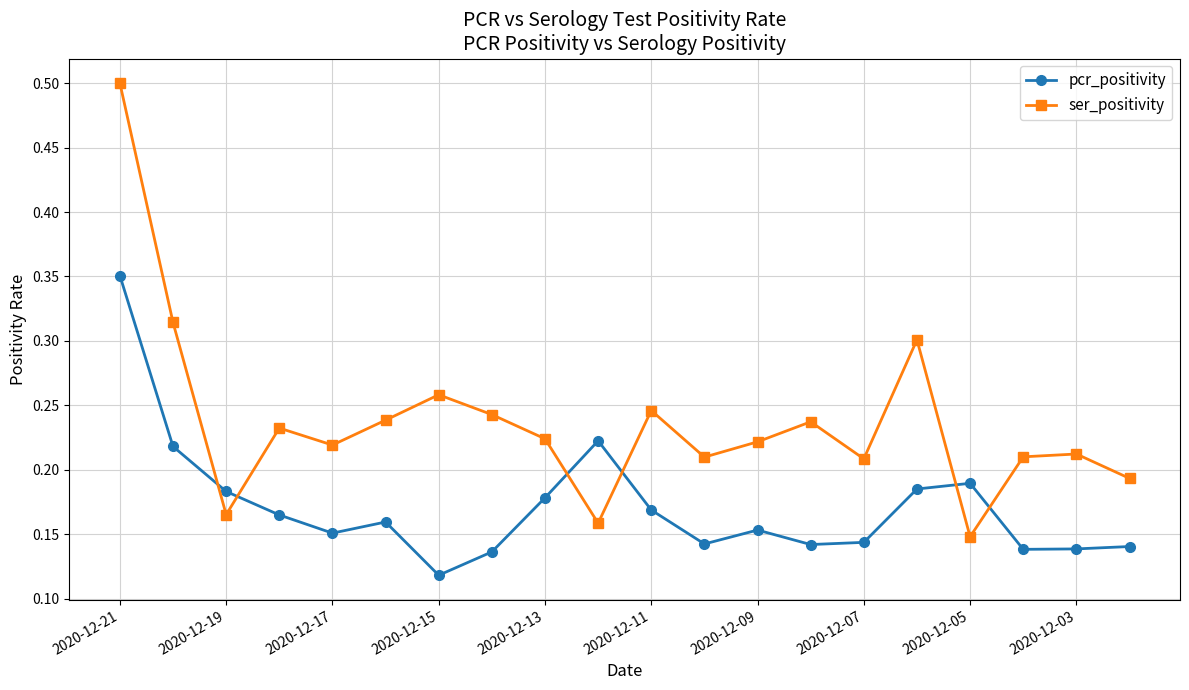

What is the sum of all pcr_positivity values?

3.4